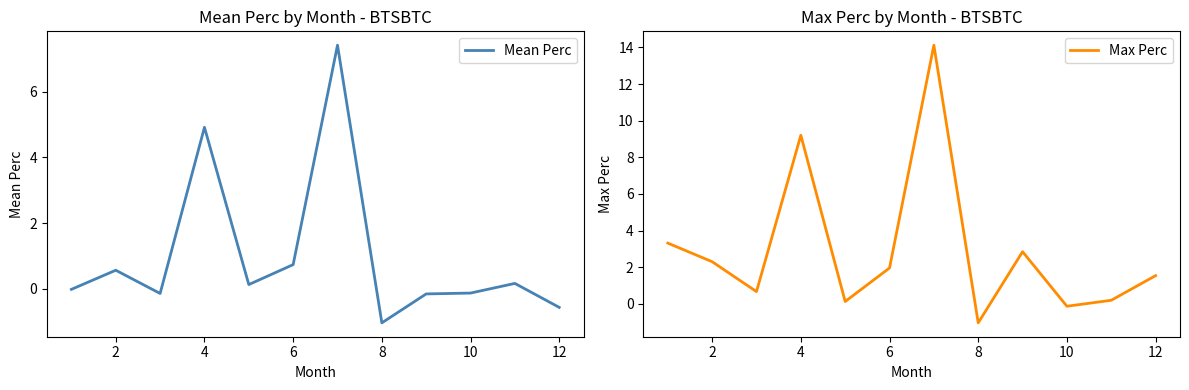

True or false: Max Perc and Mean Perc intersect in this chart.

False